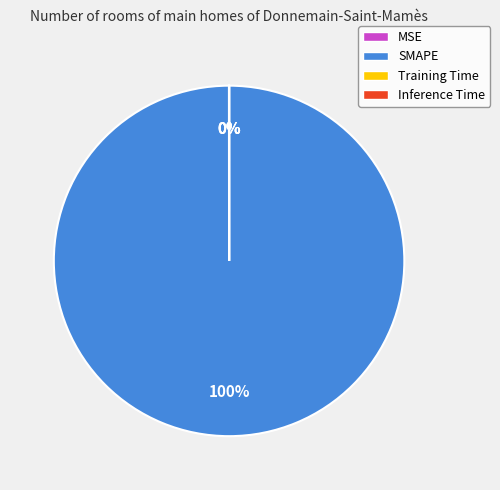

Is there any slice that represents more than half of the pie?

Yes